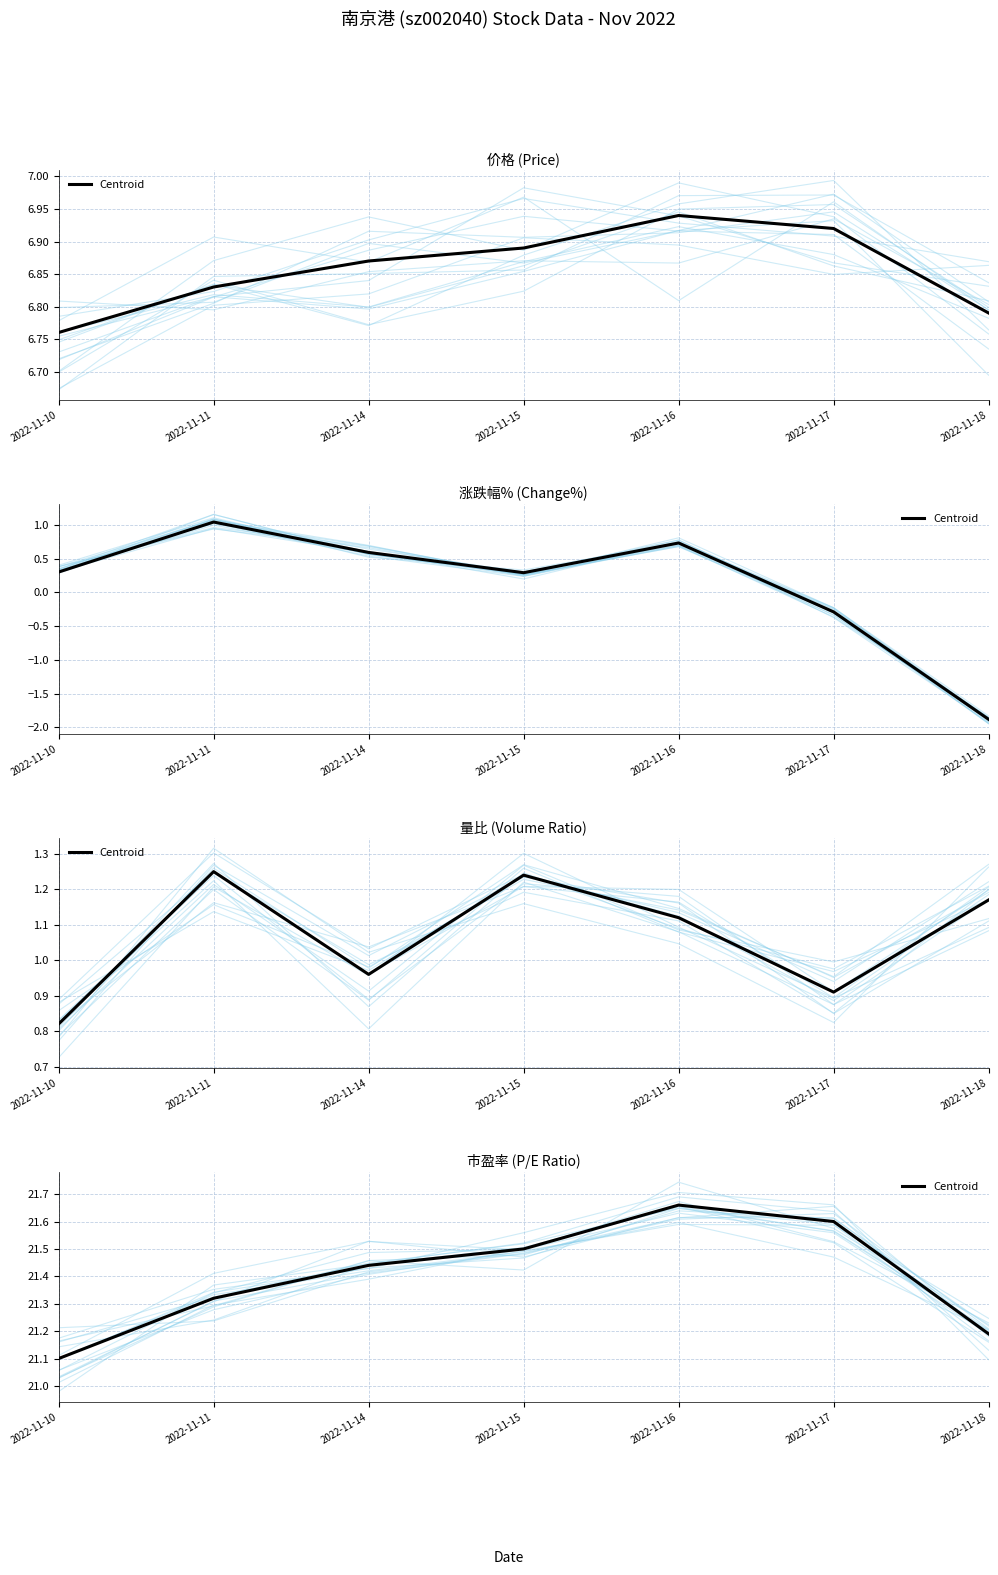

Approximately how many times larger is the value at 2022-11-17 compared to 2022-11-15?

1.0